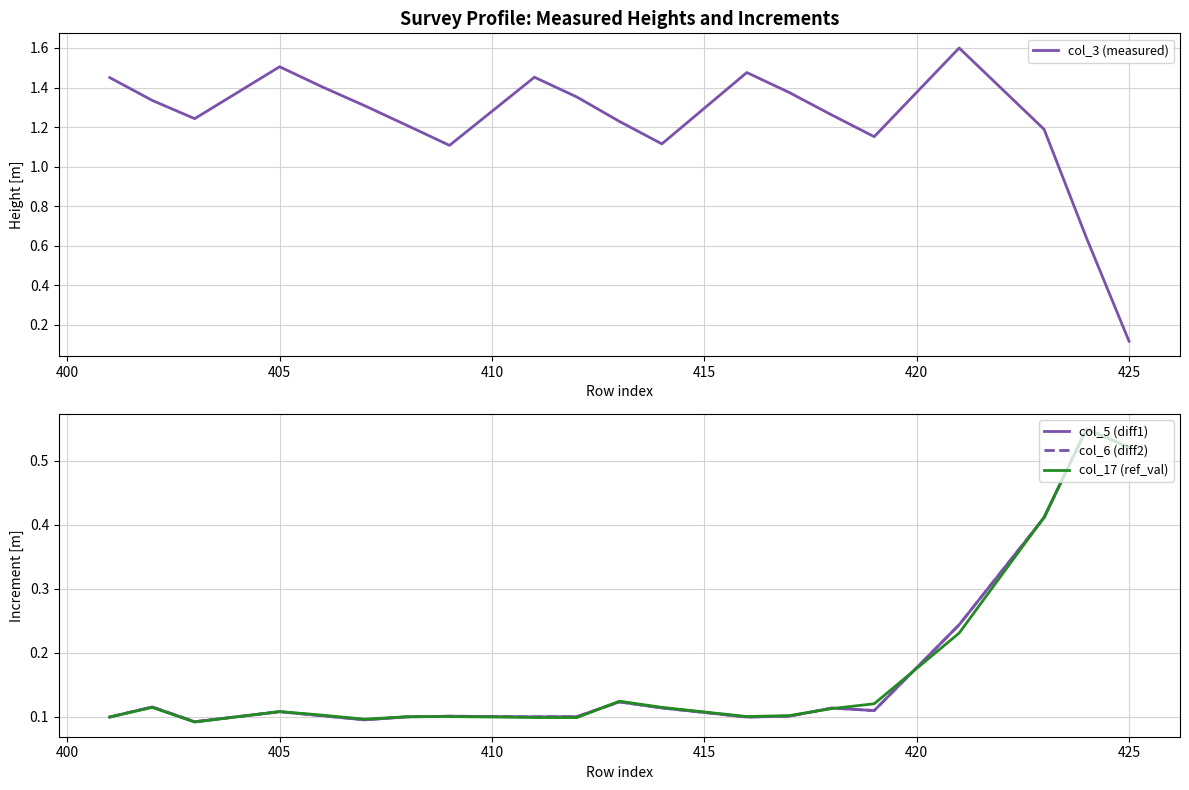

Which category has the lowest value in the col_3 (measured) series?

425